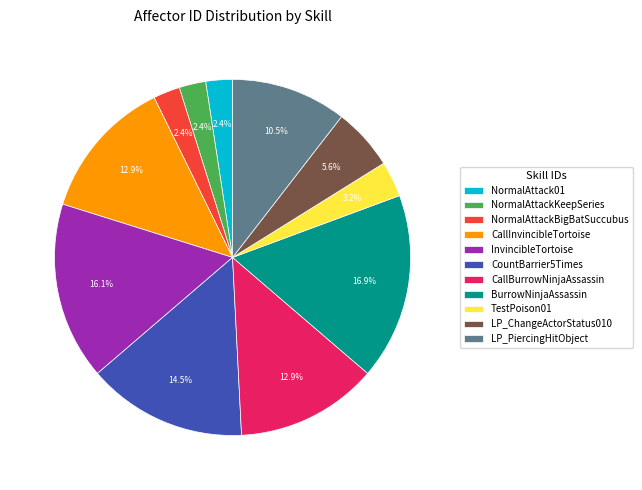

Is there any slice that represents more than half of the pie?

No